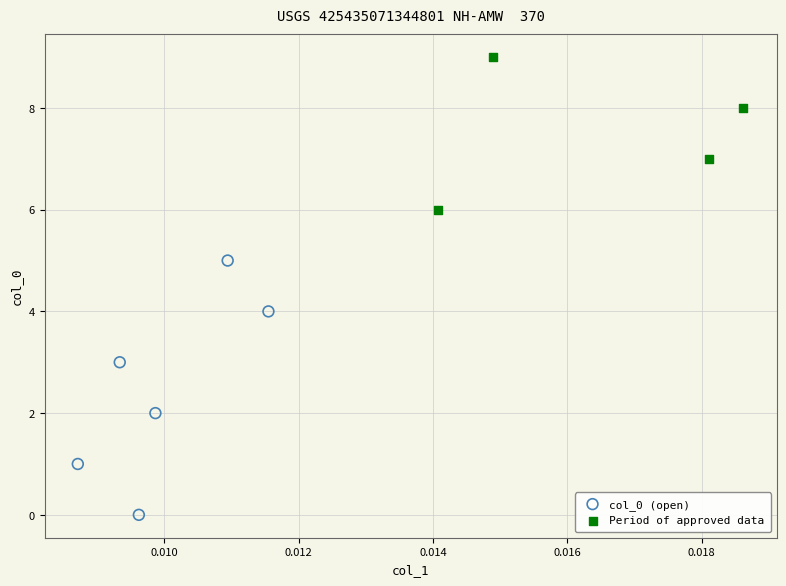

Which series contains the highest Y value?

Period of approved data